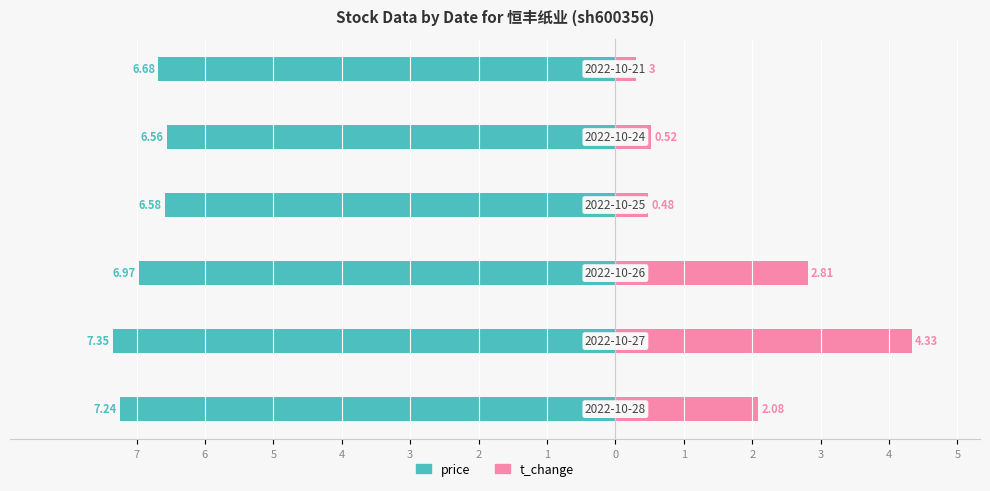

What is the value of the price bar at the 2nd from the left?

-7.3